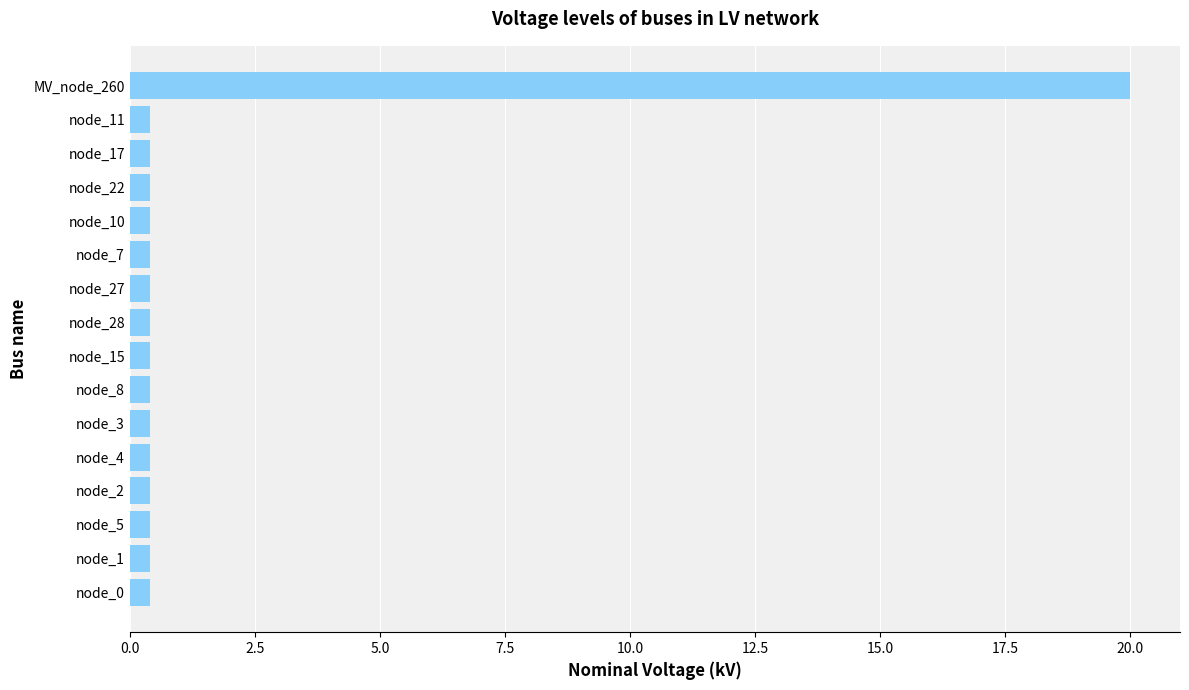

What is the sum of all values?

26.0